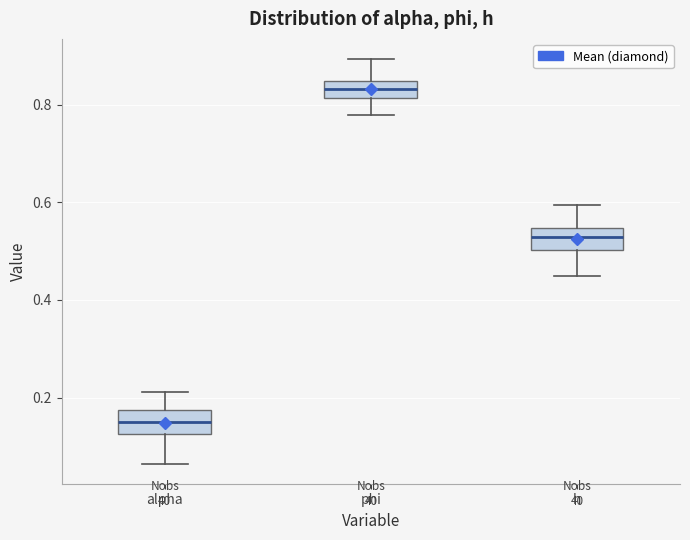

Which box's median line is the lowest?

alpha